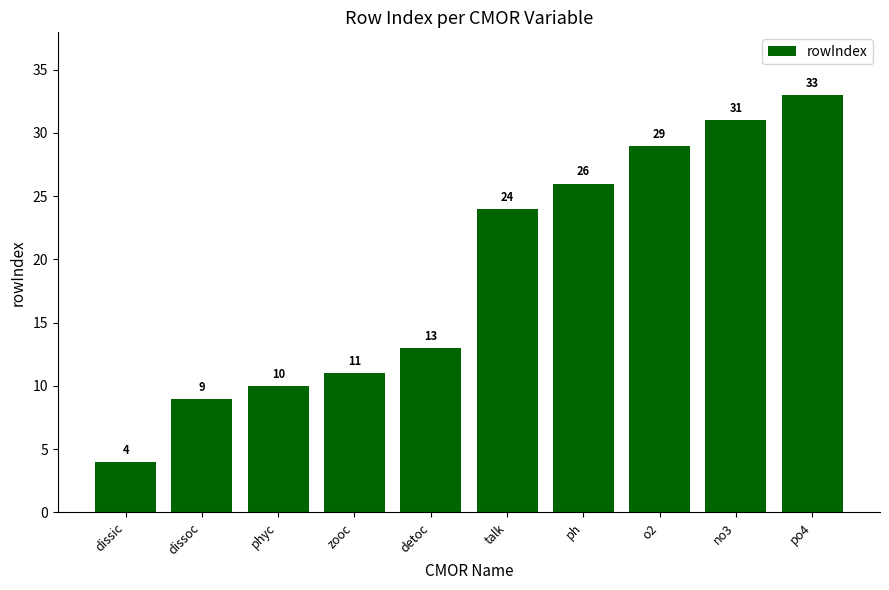

What is the approximate value at po4, to the nearest 10?

30